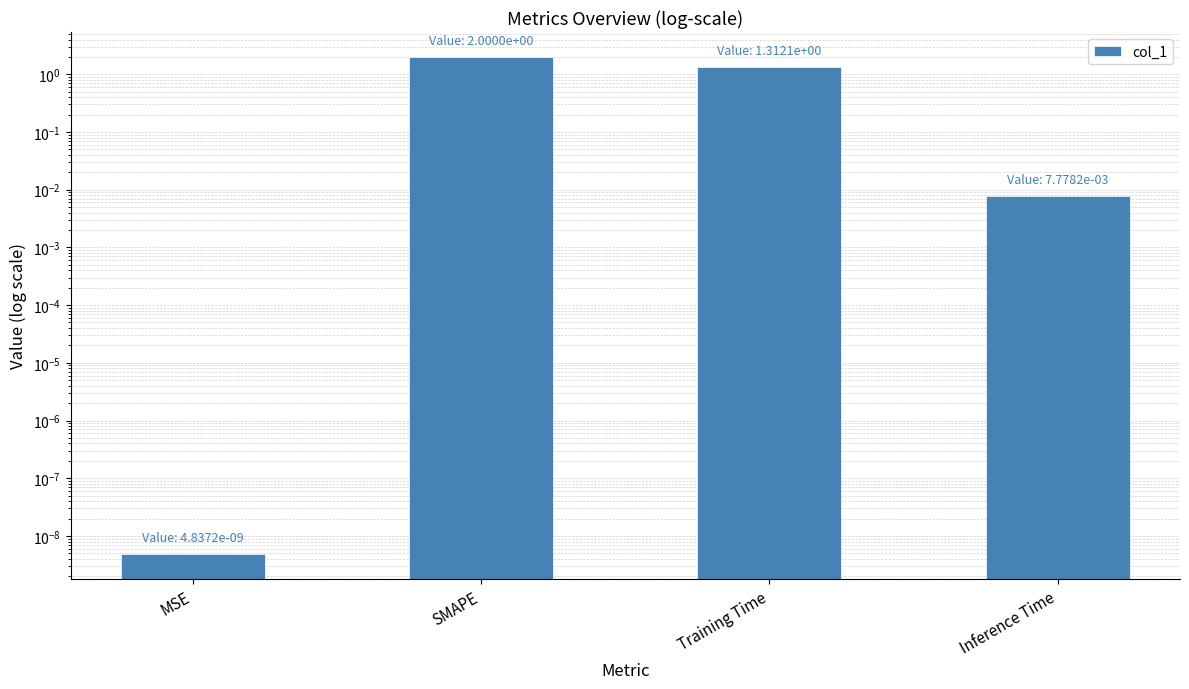

True or false: the data shows 2.1 at Training Time.

False